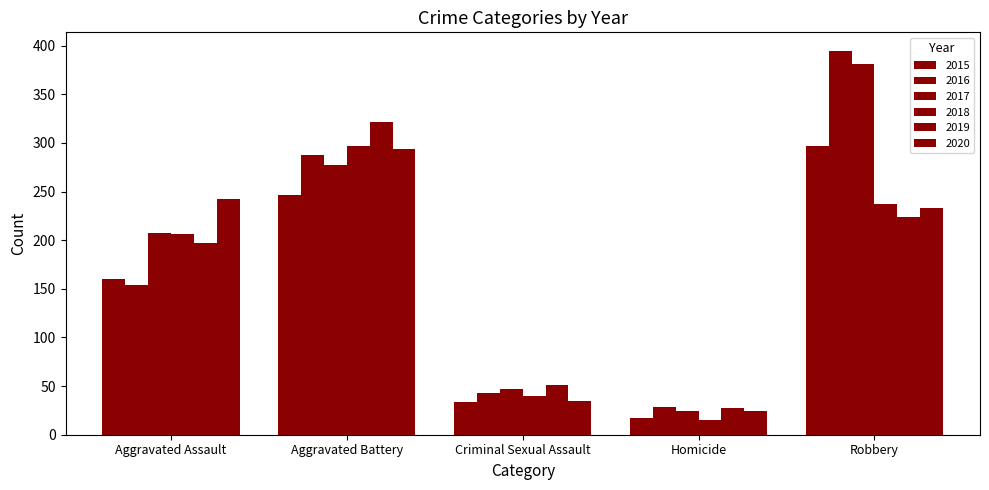

True or false: 2016 has a value of 394 at Robbery.

True